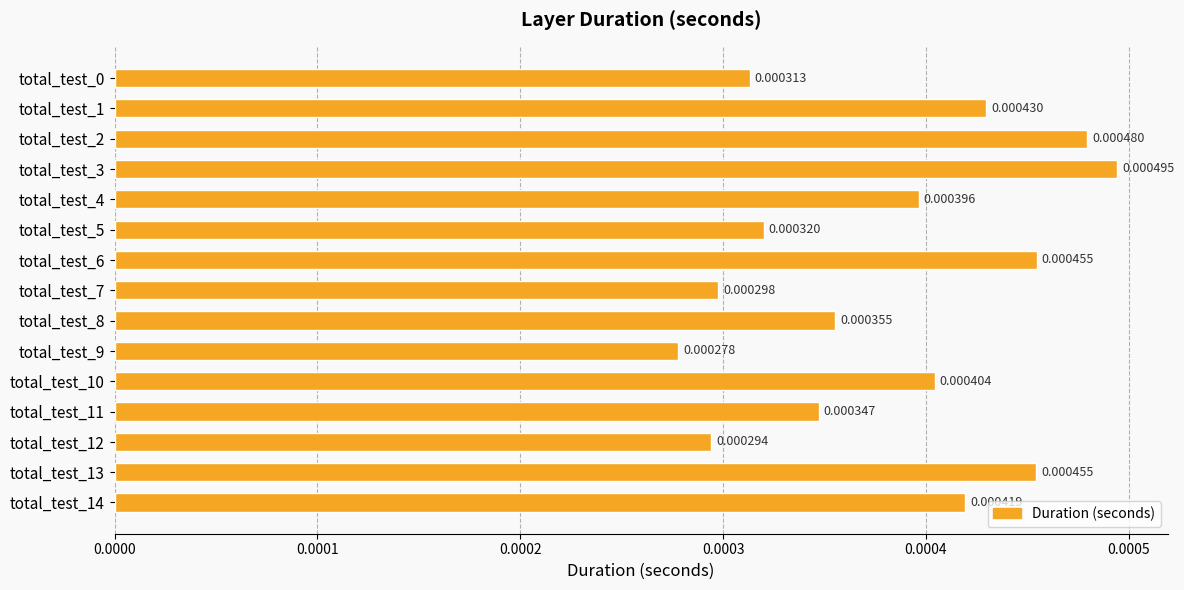

Which has a higher value, total_test_2 or total_test_9?

total_test_2